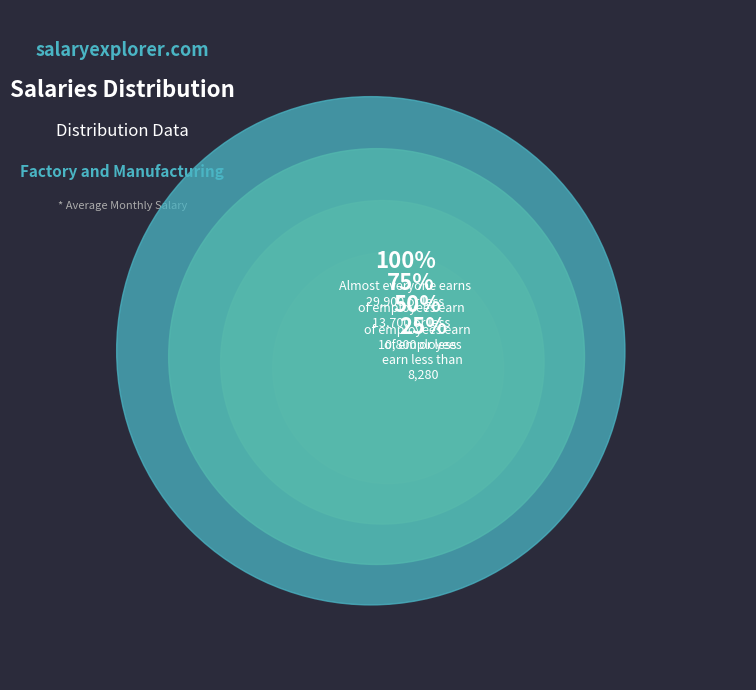

The 2 slice represents 11% of the pie. True or false?

False